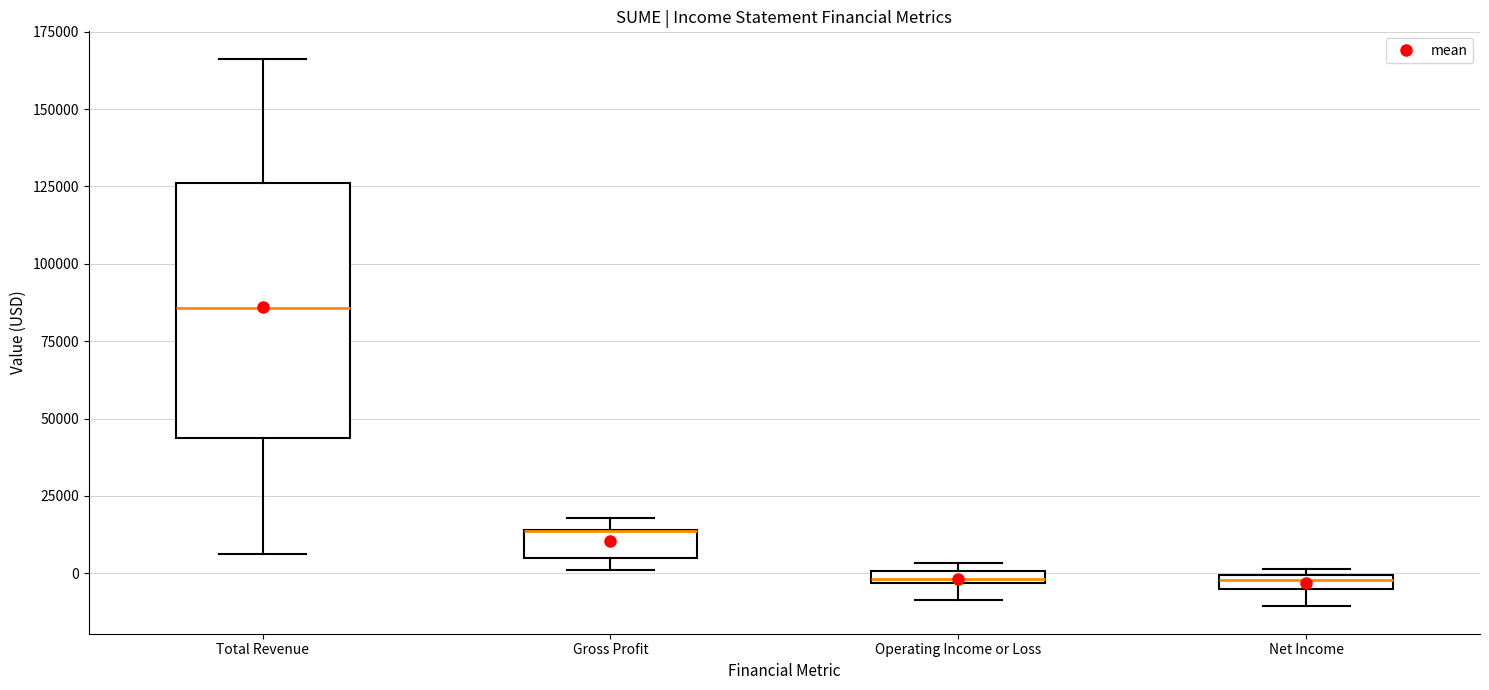

Which box is the tallest, from its lower edge to its upper edge?

Total Revenue